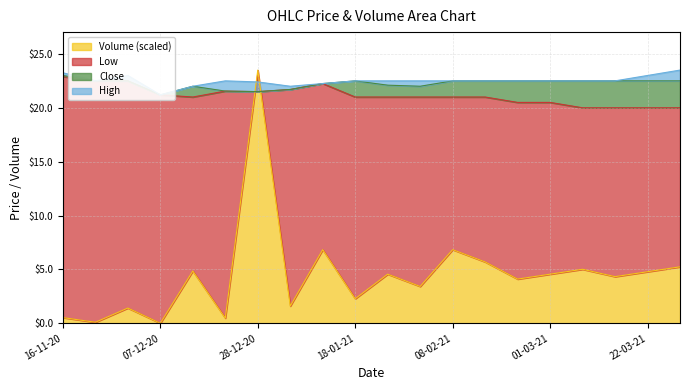

How many interior local valleys does the Close series have?

3